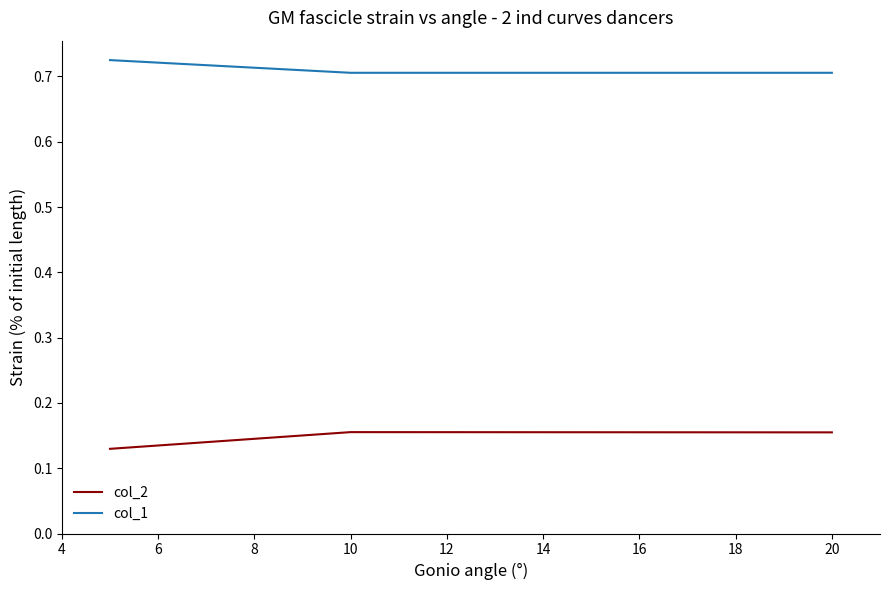

Rank the series by their average value, from lowest to highest.

col_2, col_1